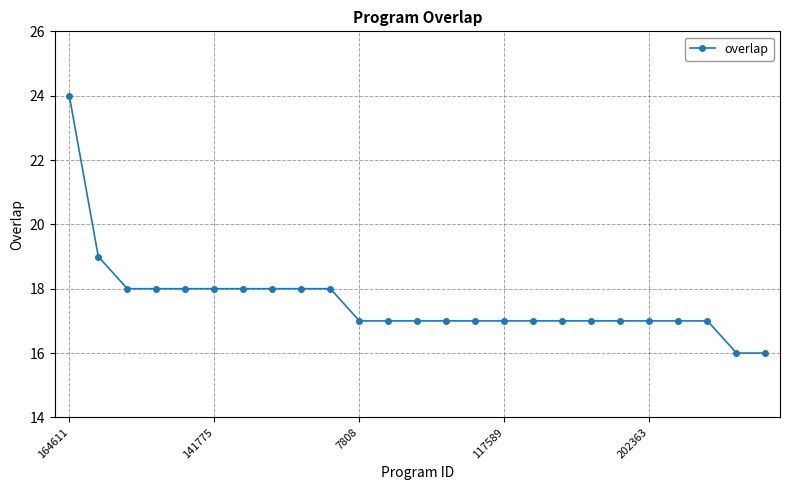

Count the number of data series in this chart.

1